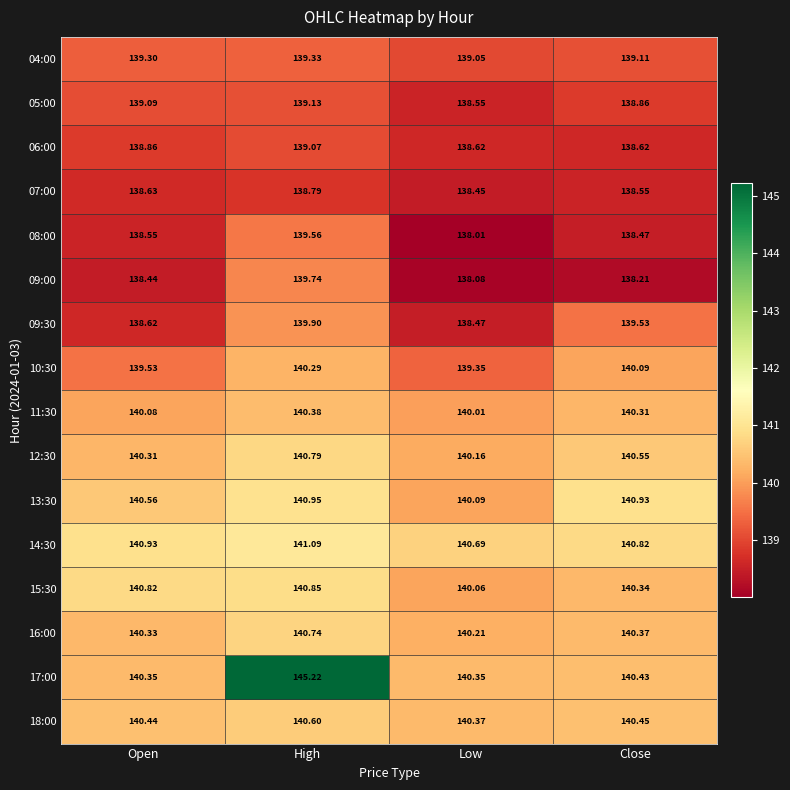

At which category does the chart reach its peak across all series?

High